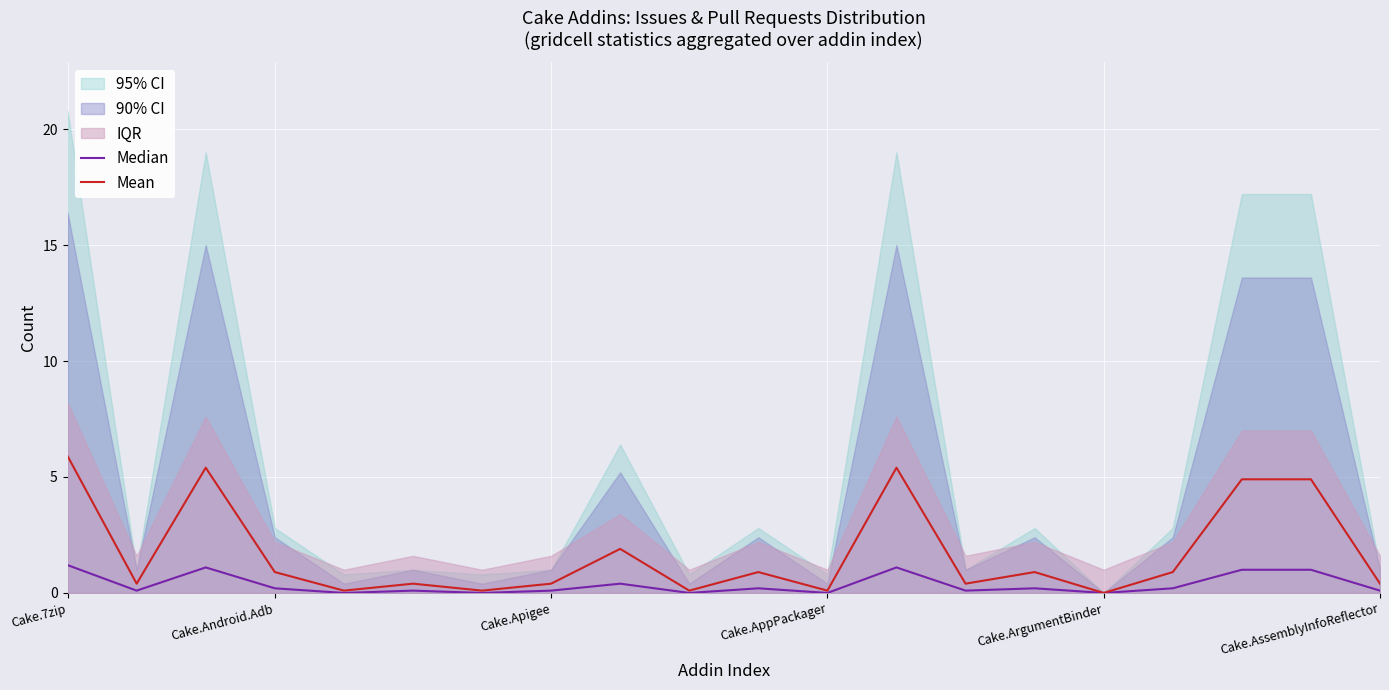

Which series has the largest total across all categories?

Mean